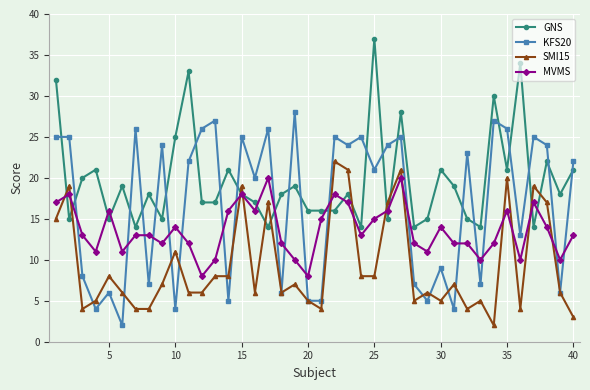

True or false: GNS and KFS20 intersect in this chart.

True